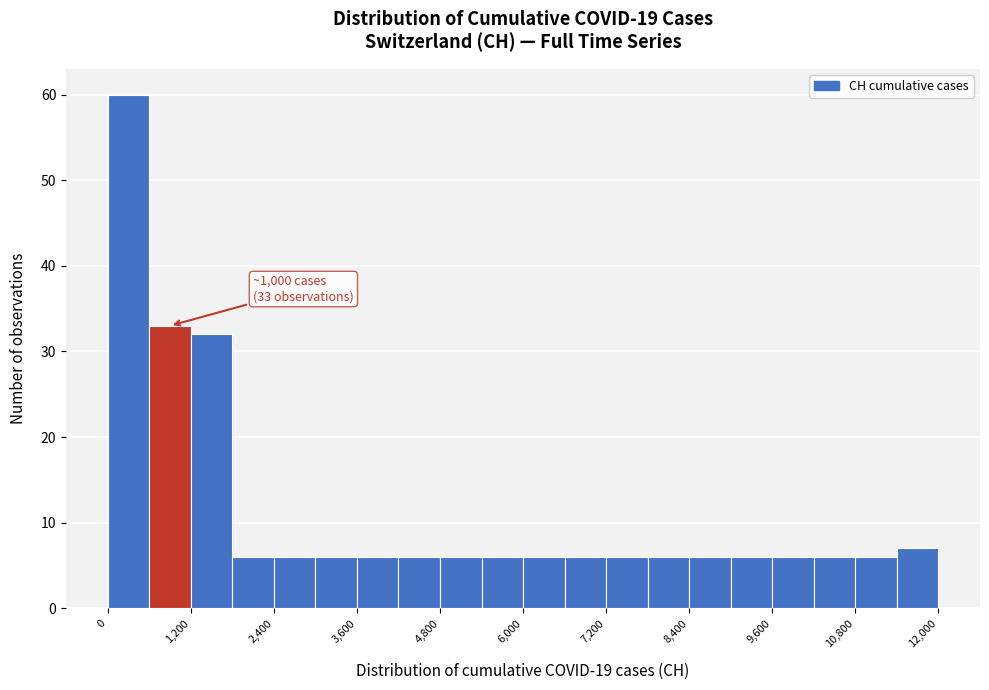

Read against the x-axis, roughly where is the centre of the tallest bar?

400